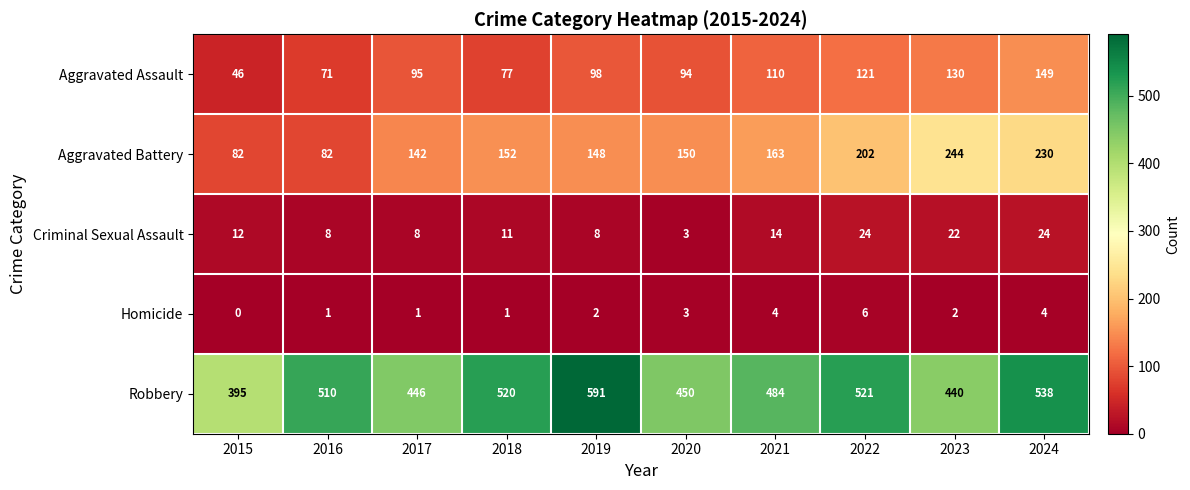

What is the total value across all series at 2015?

535